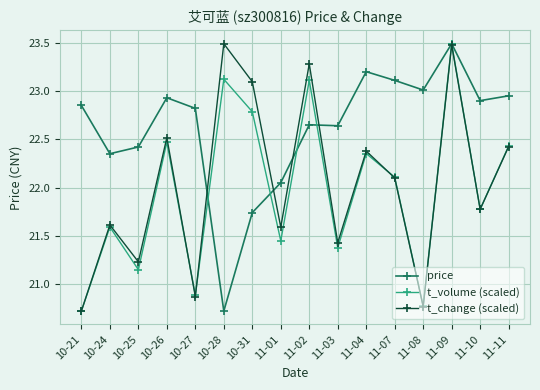

At which label does t_volume (scaled) reach its minimum?

10-21